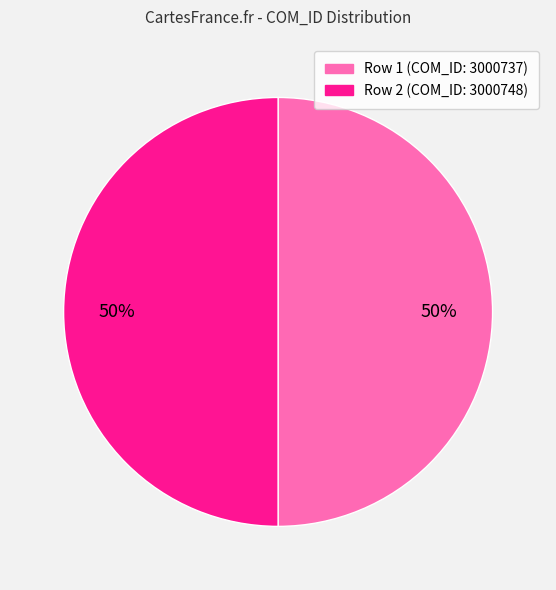

To the nearest percent, what is the average slice percentage?

50%